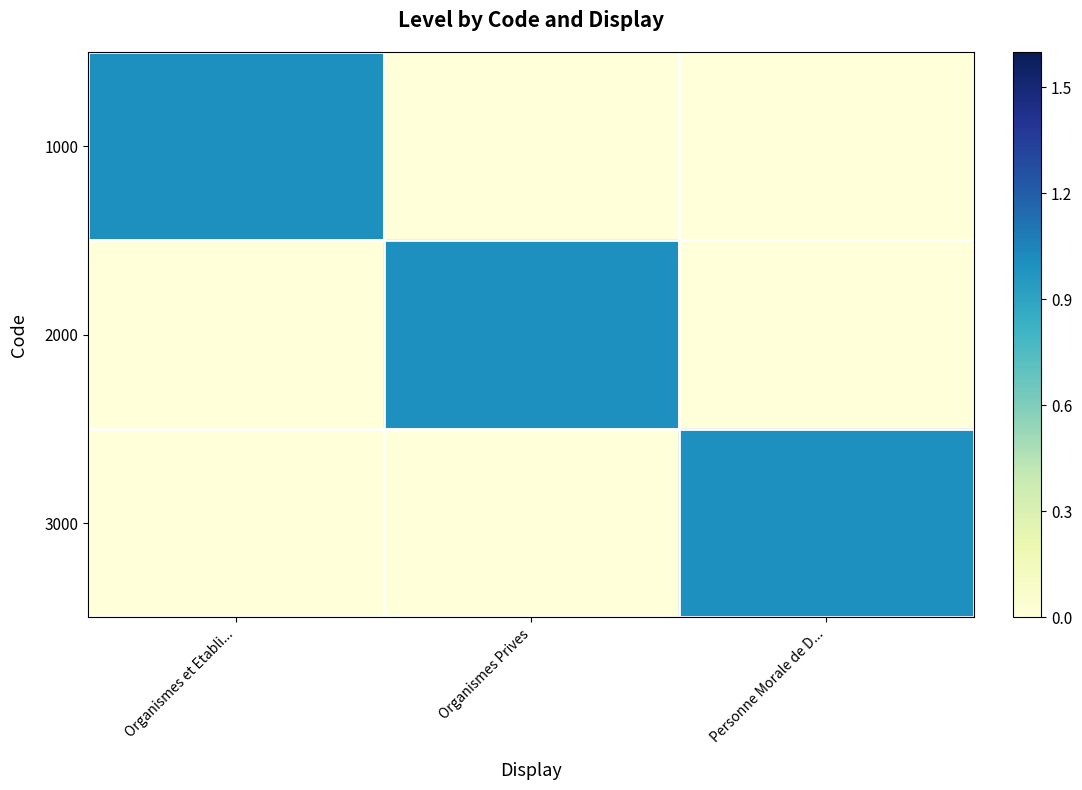

Reading right to left, list all the values displayed in this chart.

1000: Personne Morale de D...=0	Organismes Prives=0	Organismes et Etabli...=1
2000: Personne Morale de D...=0	Organismes Prives=1	Organismes et Etabli...=0
3000: Personne Morale de D...=1	Organismes Prives=0	Organismes et Etabli...=0